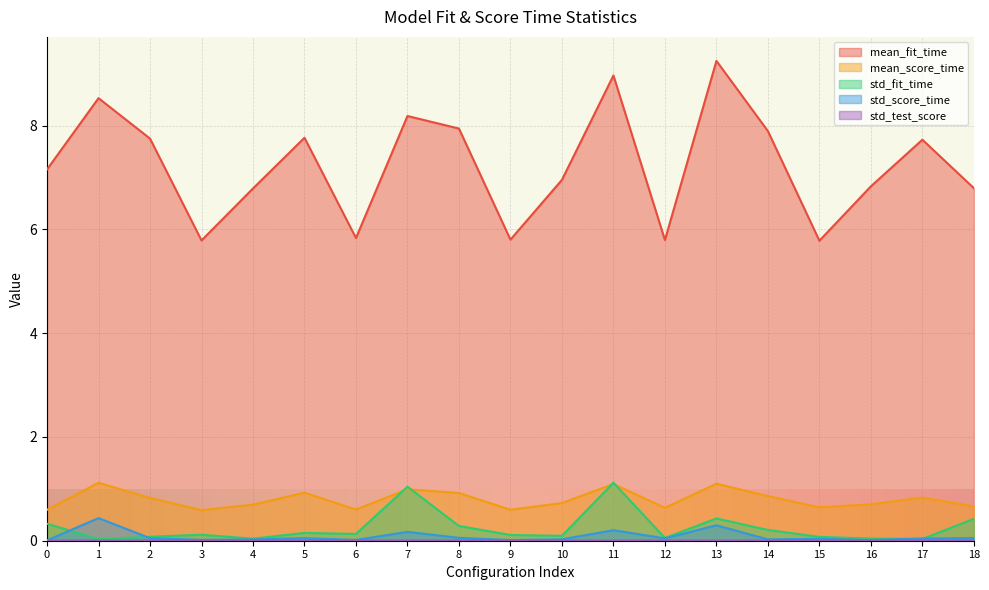

What is the spread (max minus min) of values at 16?

6.8